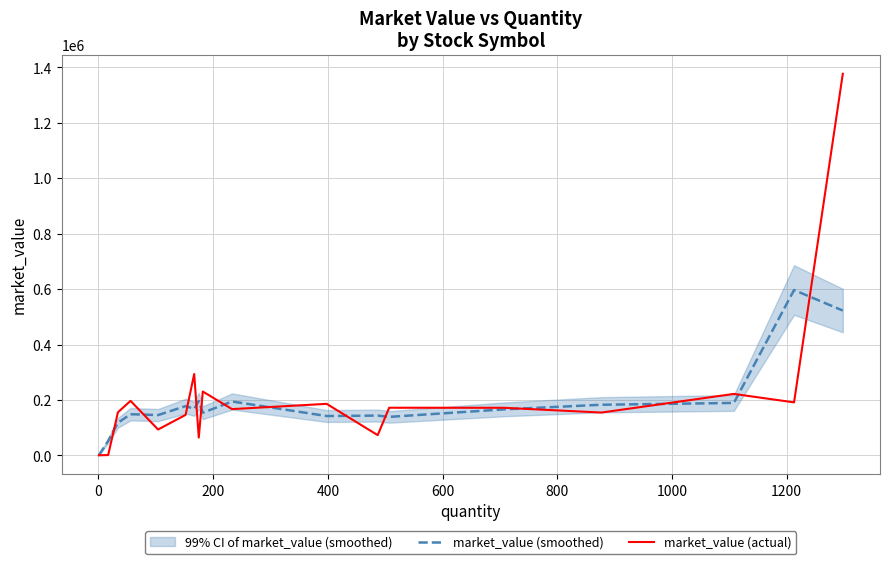

Rank the series at 400 from lowest to highest value.

market_value (smoothed), market_value (actual)